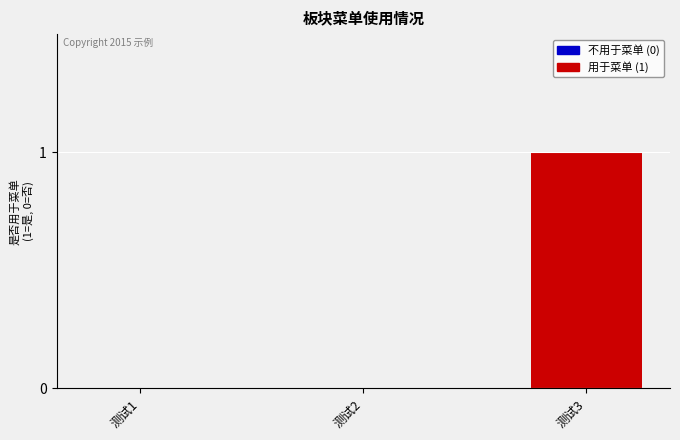

Which has a higher value, 测试3 or 测试1?

测试3